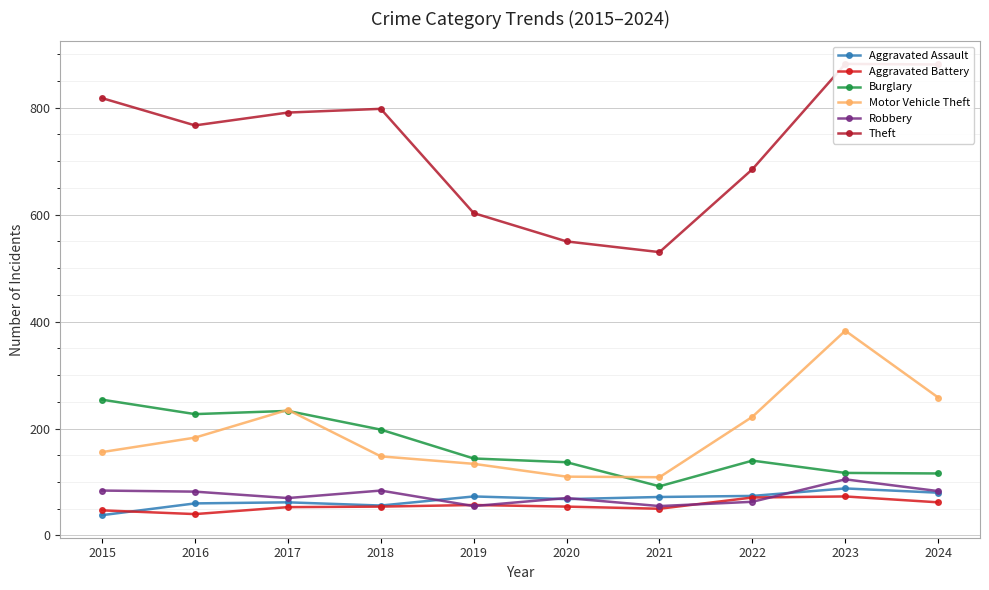

Where does the Burglary series first go above 144?

2015